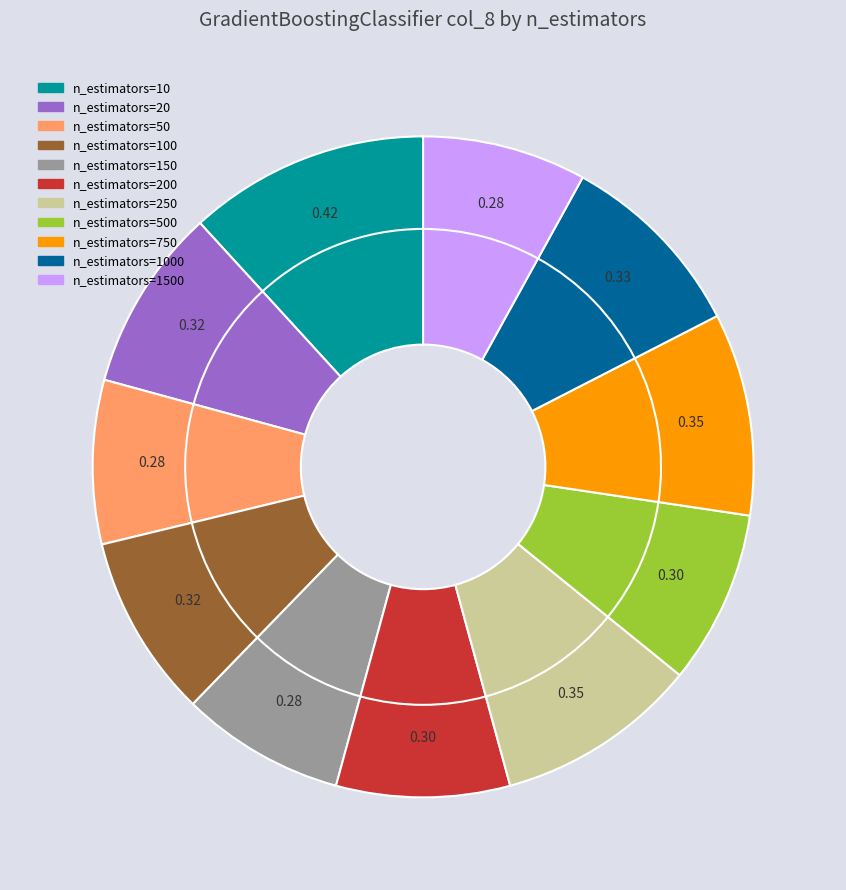

To the nearest percent, what percentage of the pie is n_estimators=50?

8%